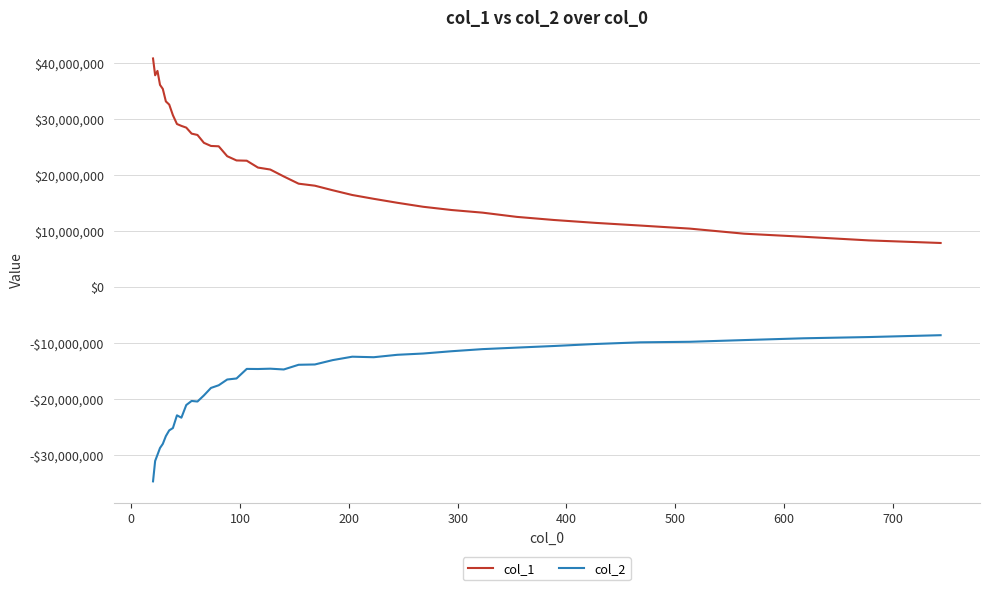

What is the greatest value displayed?

40854153.4